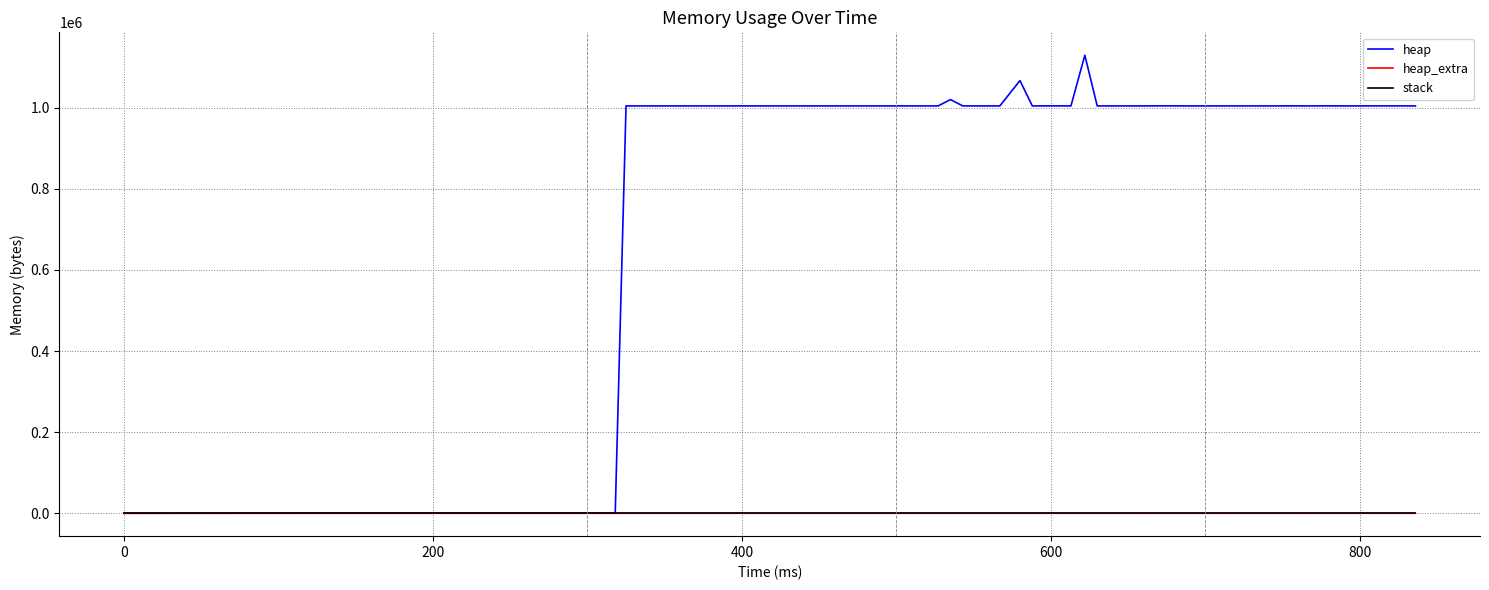

Which series has the largest total across all categories?

heap